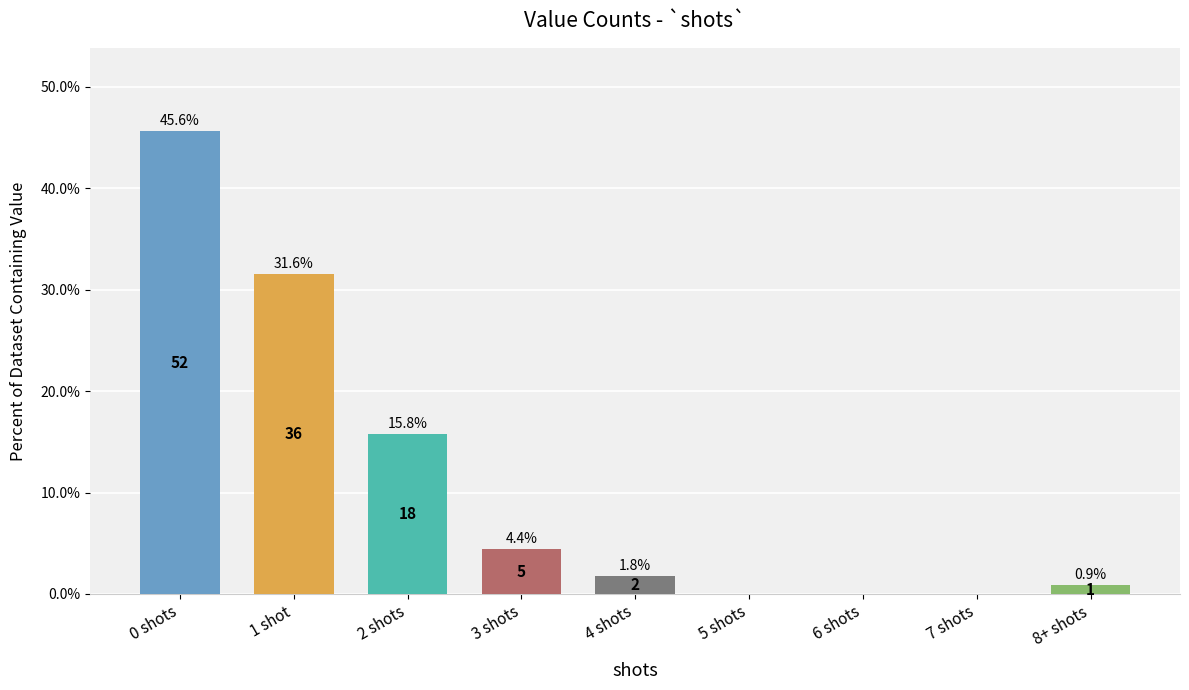

The chart shows a value of 20.8 at 0 shots. True or false?

False